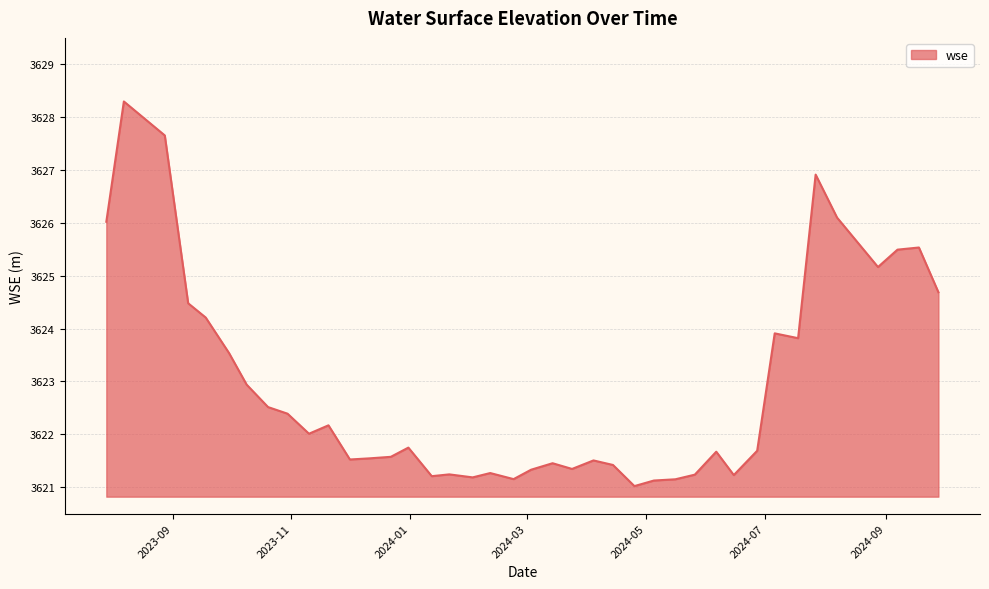

What is the minimum value shown in the chart?

3621.0